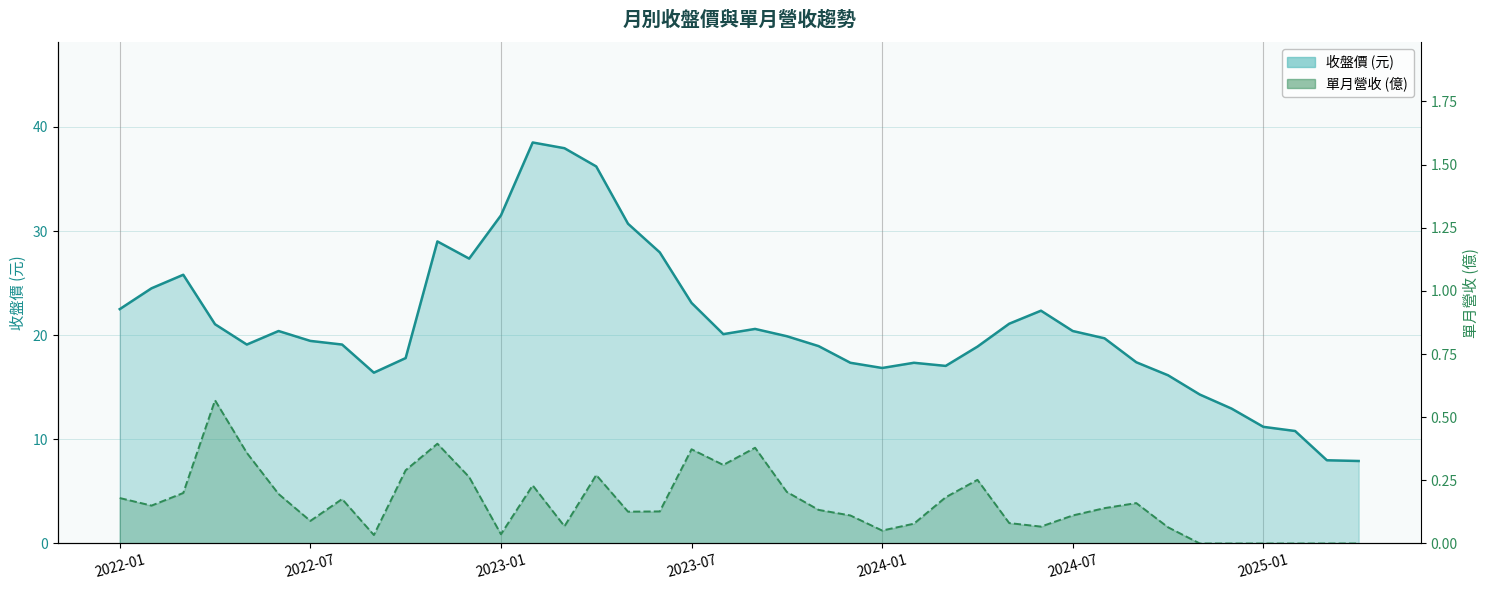

What is the average value of the 單月營收 (億) series?

0.2